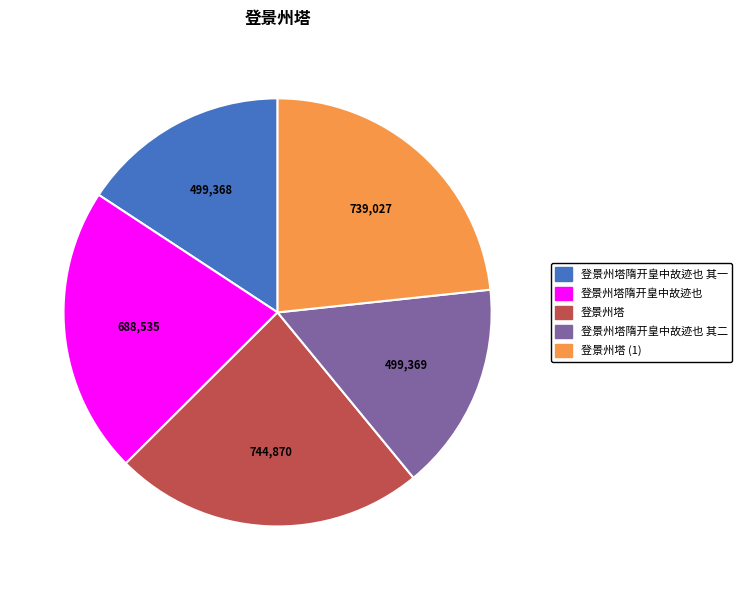

How many segments does this pie chart have?

5